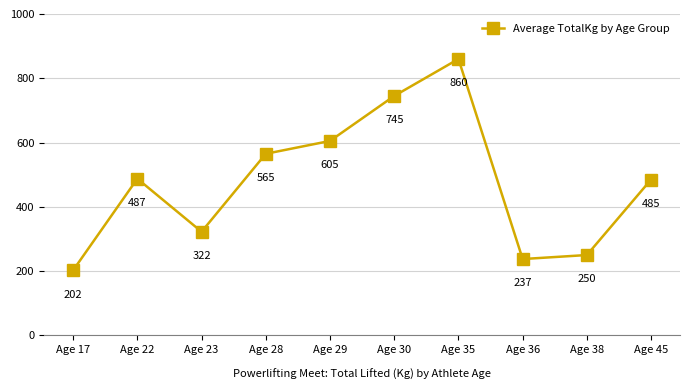

Is it true that the value at Age 35 is 222.7?

False